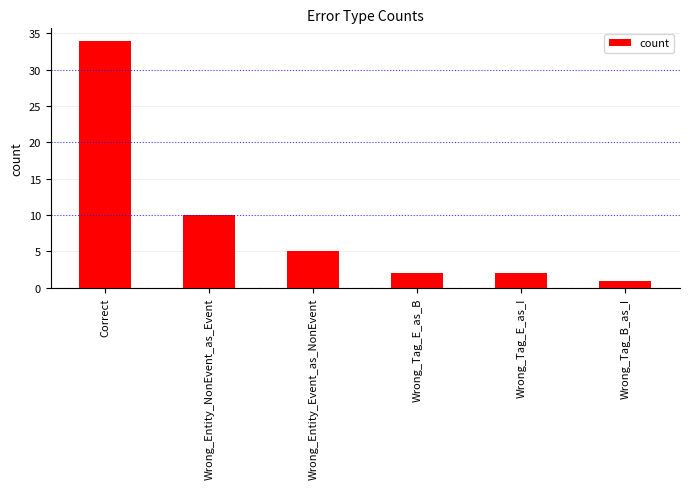

Reading right to left, transcribe all the data shown in this chart.

1	2	2	5	10	34